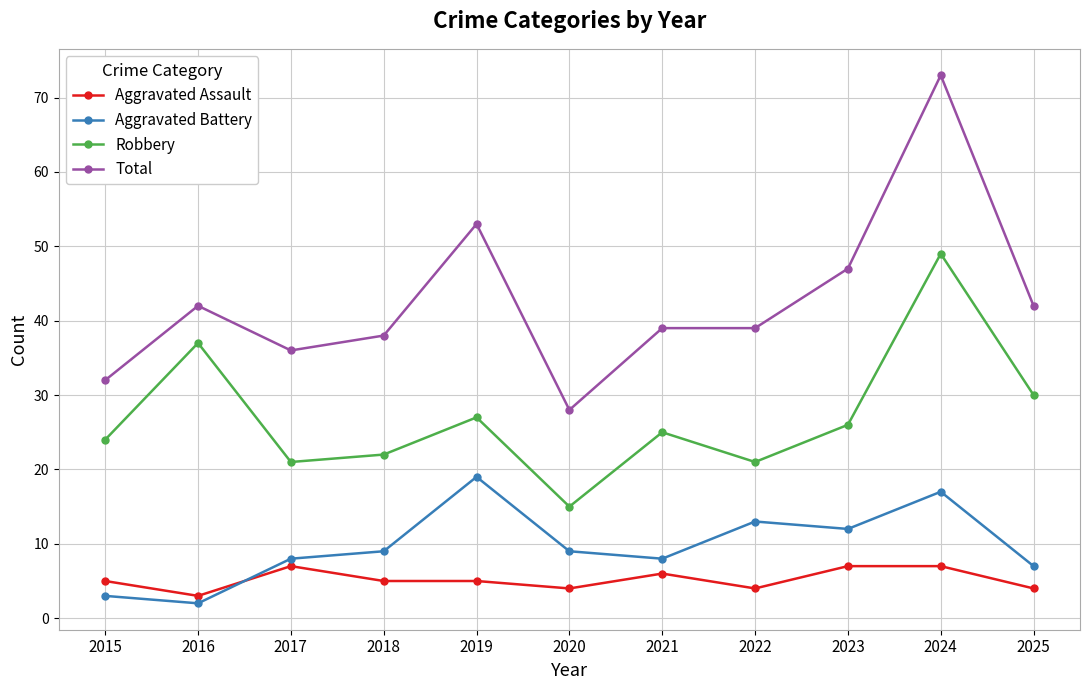

How many values in the Robbery series are below 25?

5